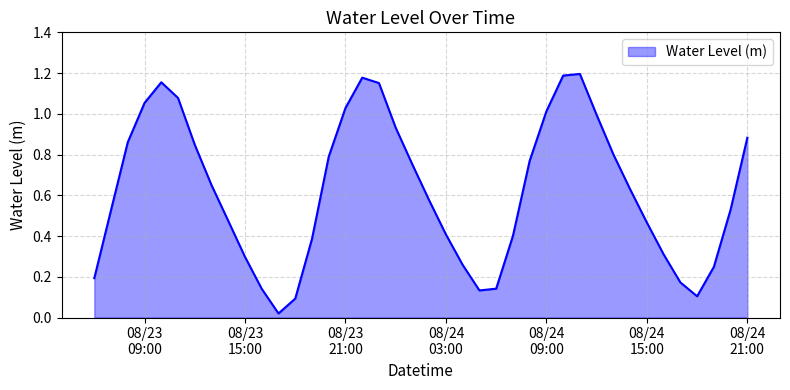

What is the average value?

0.6